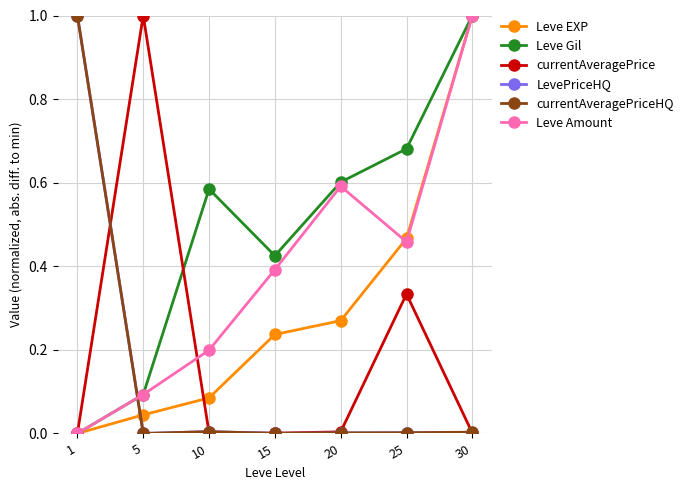

At which category does Leve Amount reach its first local peak?

20